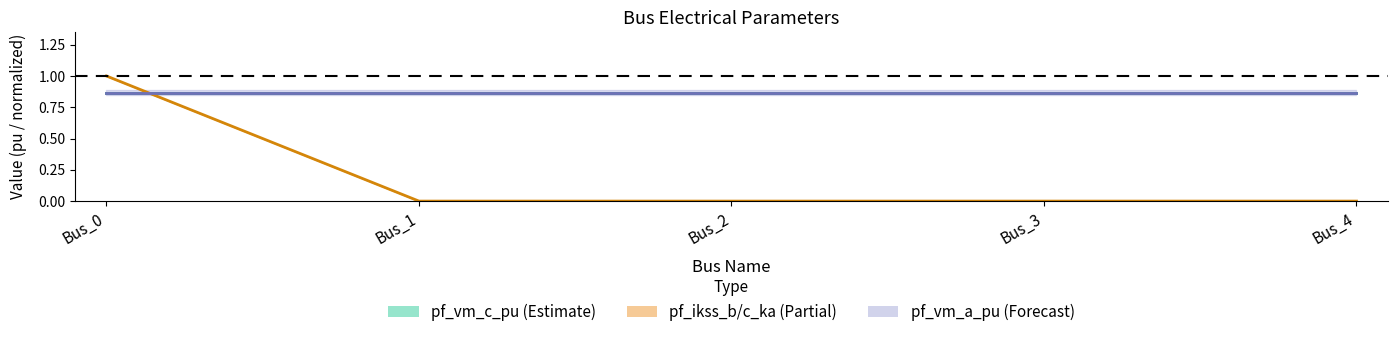

Reading left to right, list all the values displayed in this chart.

vm mean: Bus_0=0.9	Bus_1=0.9	Bus_2=0.9	Bus_3=0.9	Bus_4=0.9
ikss mean: Bus_0=1.0	Bus_1=0.0	Bus_2=0.0	Bus_3=0.0	Bus_4=0.0
vm_a line: Bus_0=0.9	Bus_1=0.9	Bus_2=0.9	Bus_3=0.9	Bus_4=0.9